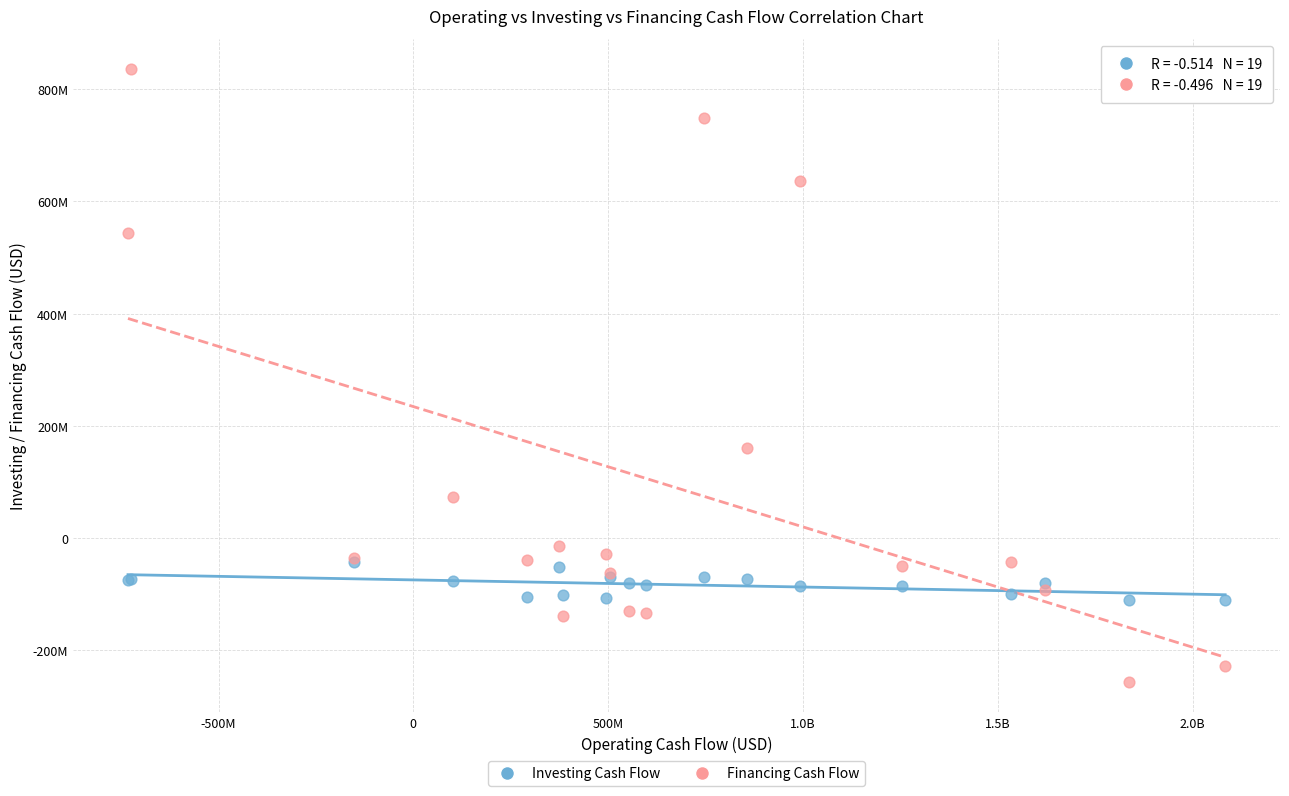

What are all the series names shown in the legend?

Investing Cash Flow, Financing Cash Flow